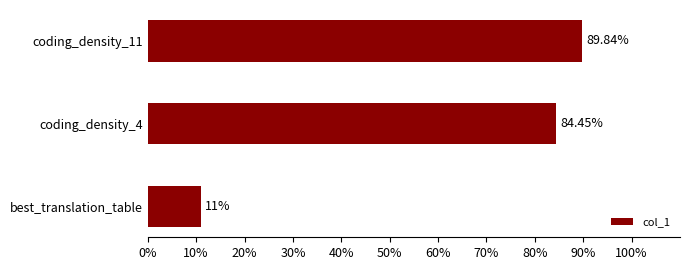

How many data points are above 84?

2